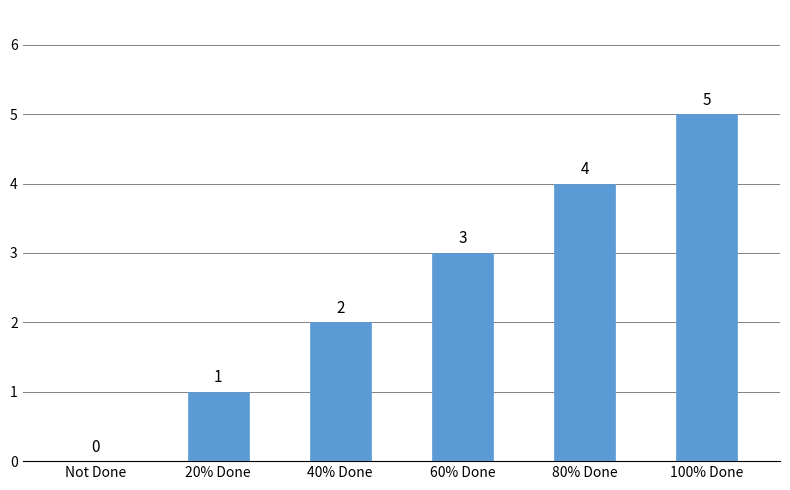

Reading left to right, list all the values displayed in this chart.

Not Done=0	20% Done=1	40% Done=2	60% Done=3	80% Done=4	100% Done=5